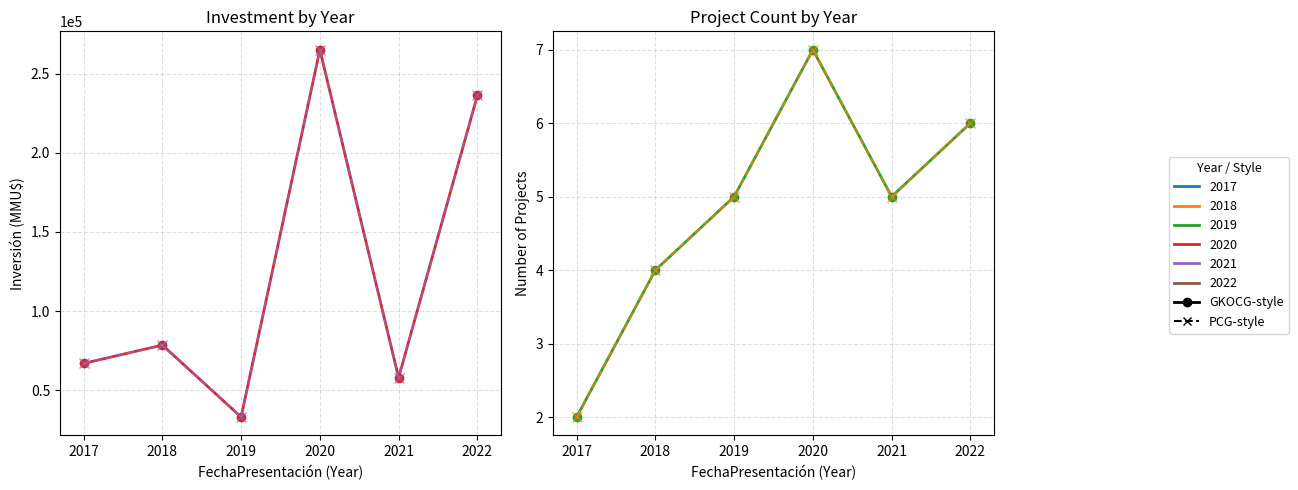

How many interior local valleys does the Investment trend series have?

2